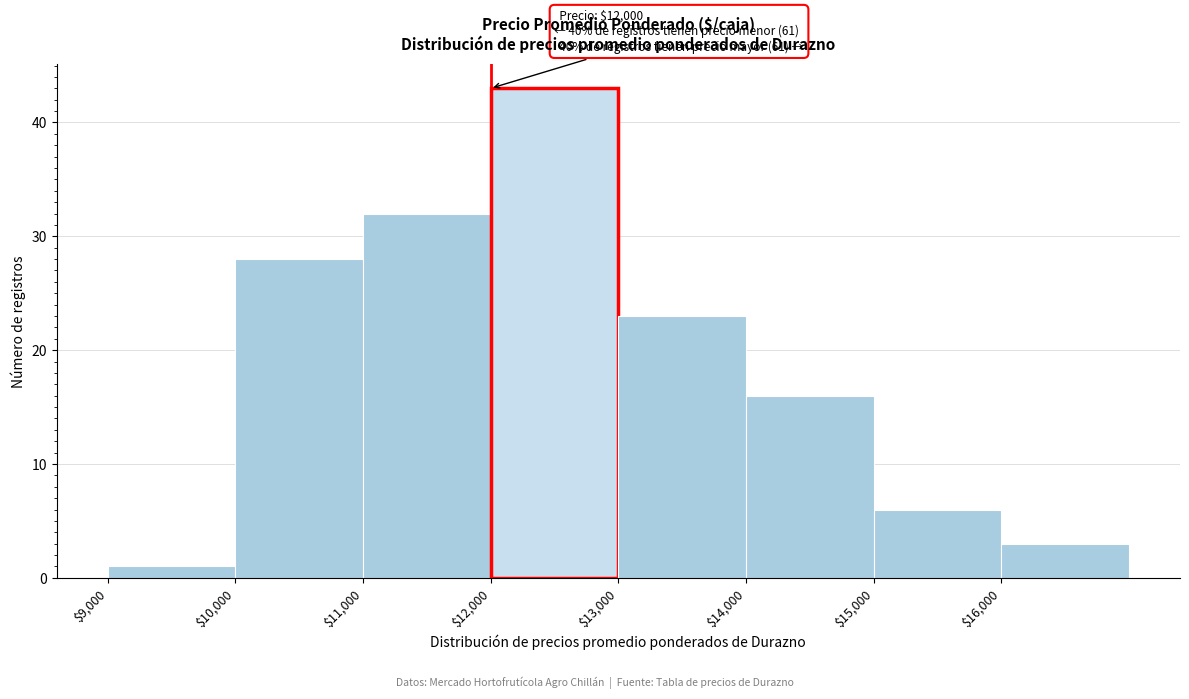

Which range on the x-axis has the tallest bar?

12000 to 13000